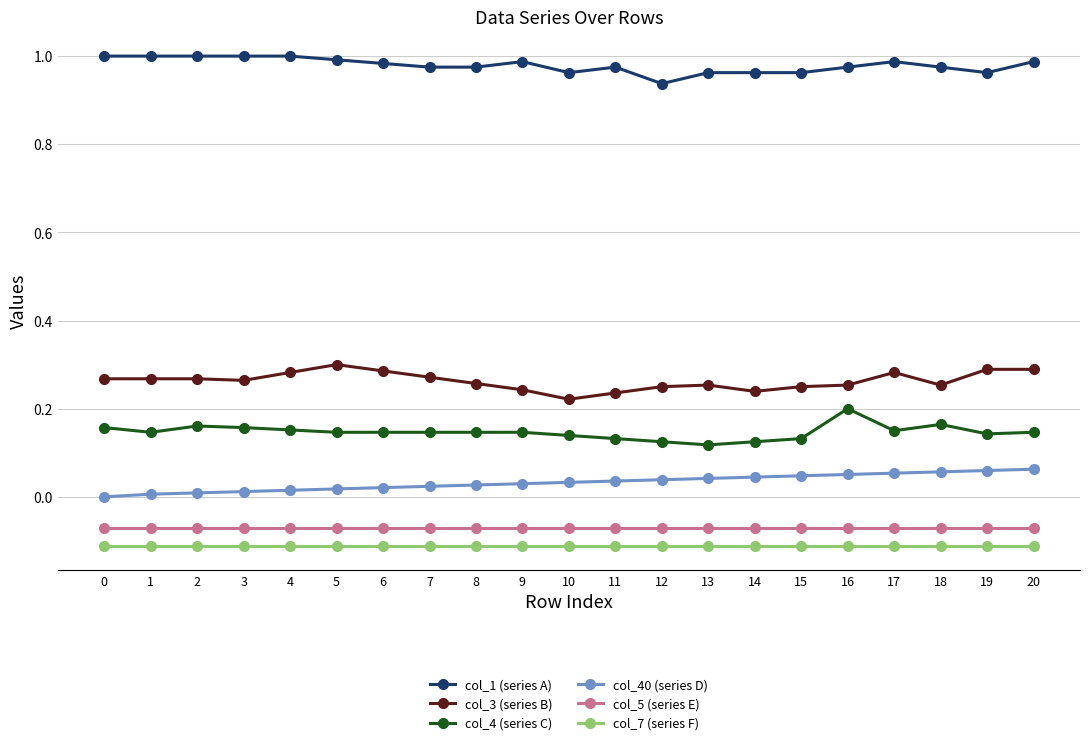

What are all the series names shown in the legend?

col_1 (series A), col_3 (series B), col_4 (series C), col_40 (series D), col_5 (series E), col_7 (series F)